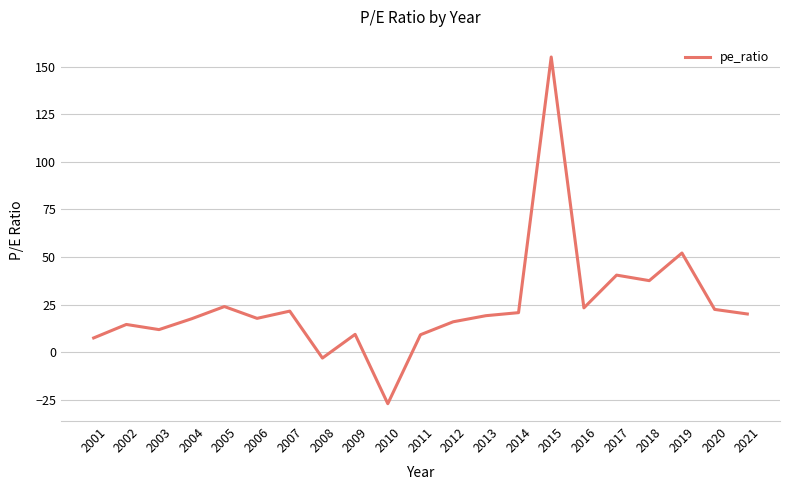

Does the chart display data point markers on the line(s)?

No